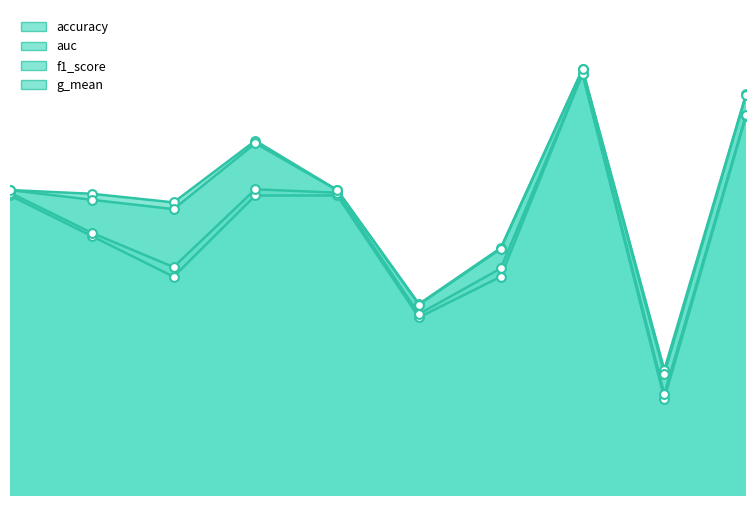

Is the value of accuracy at 6 greater than the value of auc at 10?

No